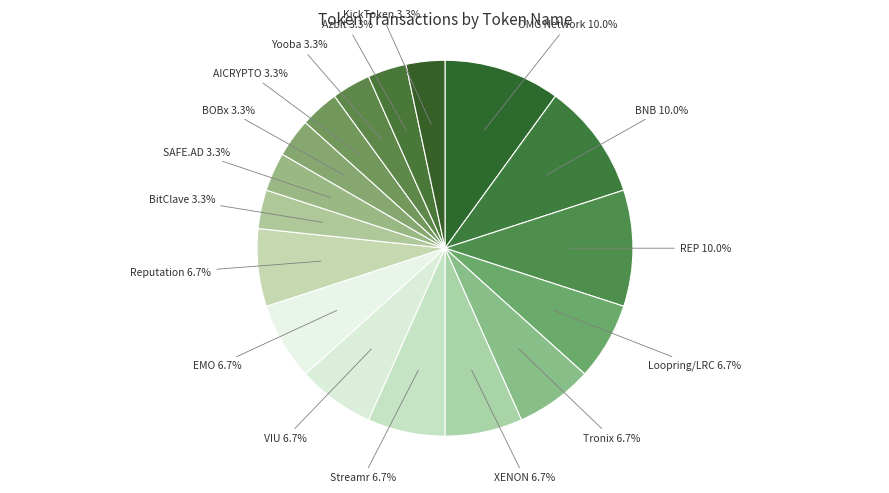

What percentage is the BitClave slice, to the nearest percent?

3%